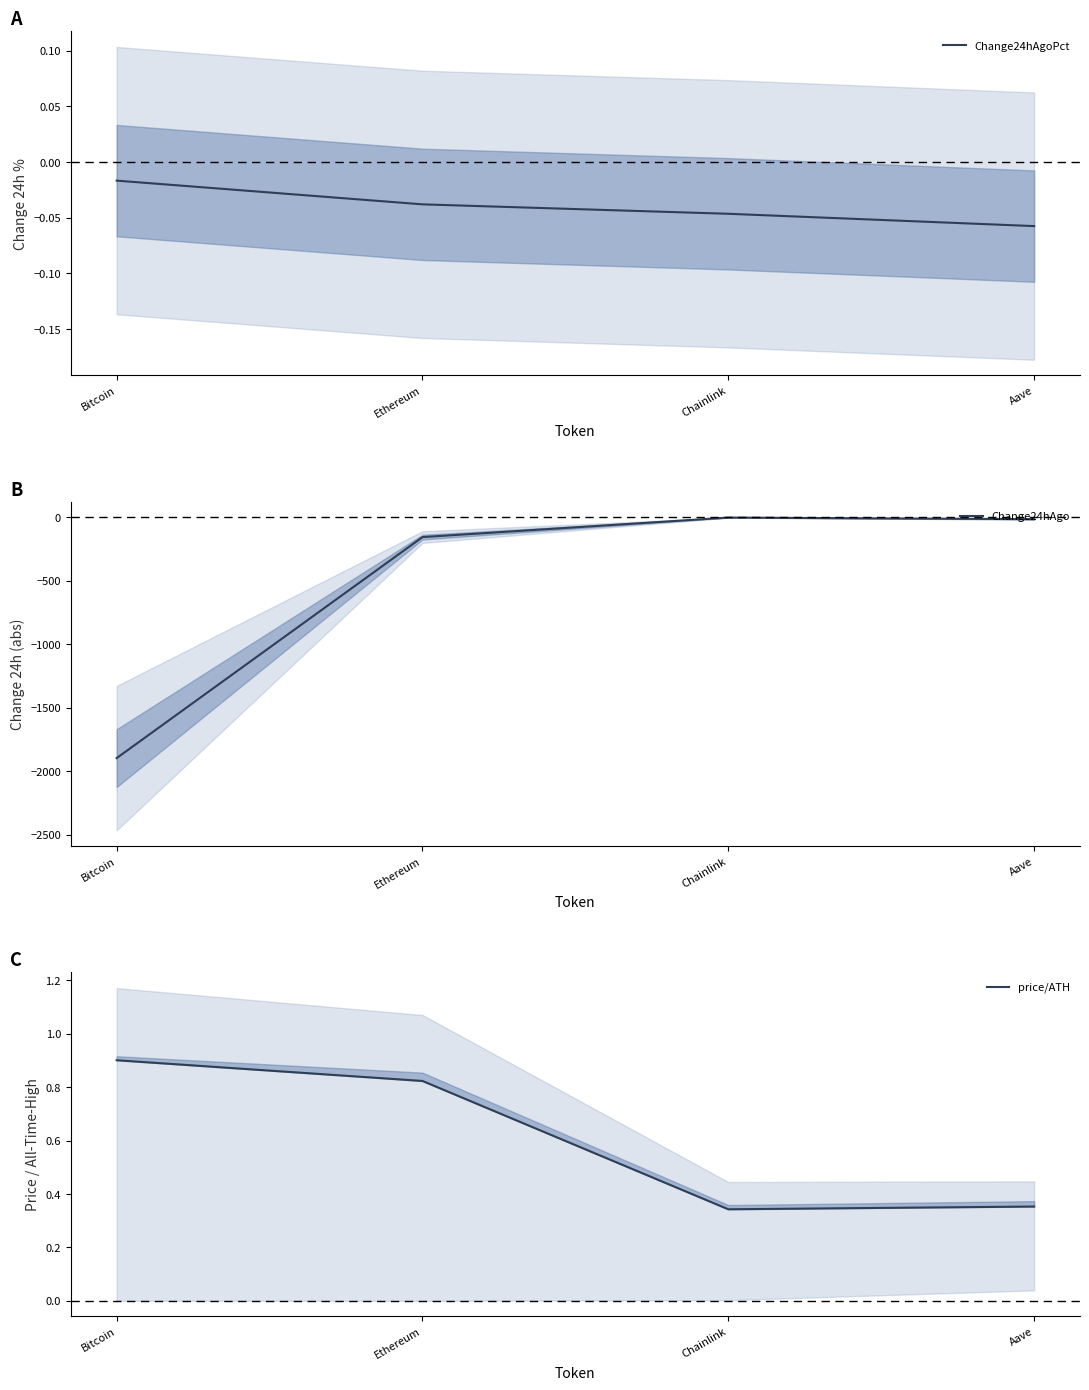

What is the label of the 2nd point from the left?

Ethereum